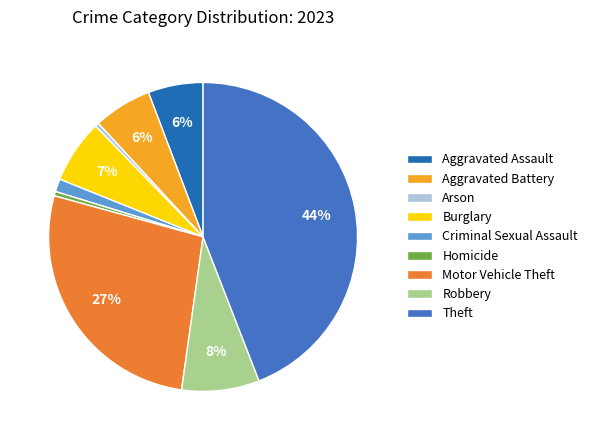

Do Aggravated Assault and Robbery together represent more than half of the pie?

No